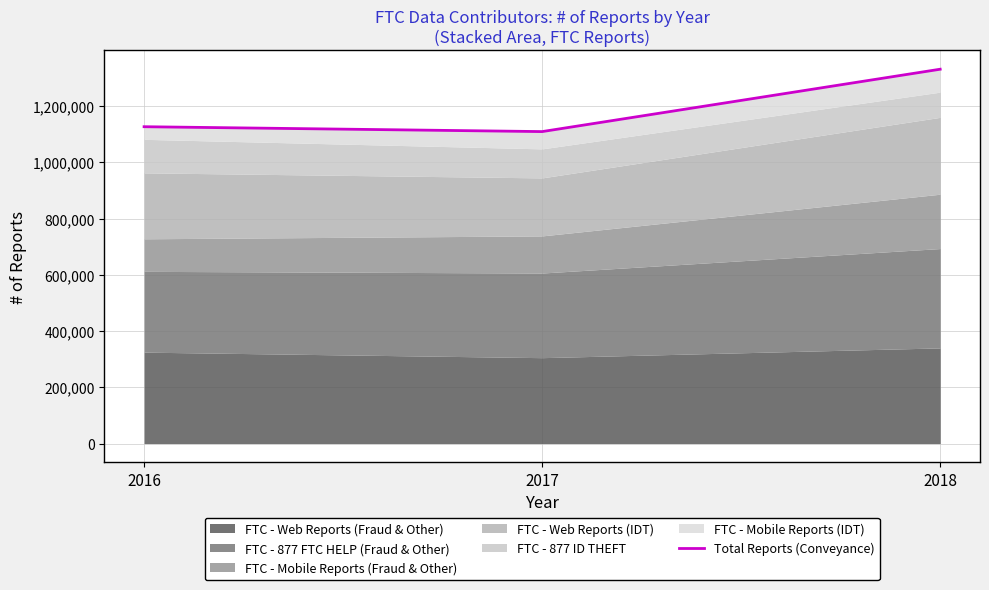

True or false: the data shows 307580 at 2018.

False